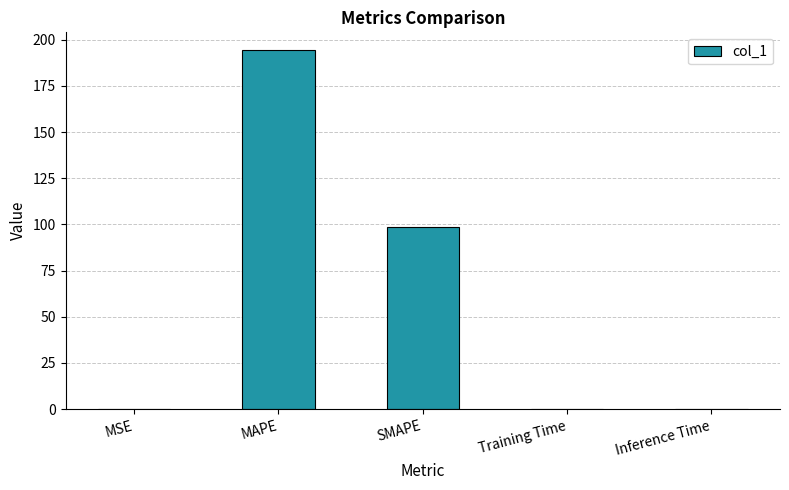

What is the sum of all values?

292.8